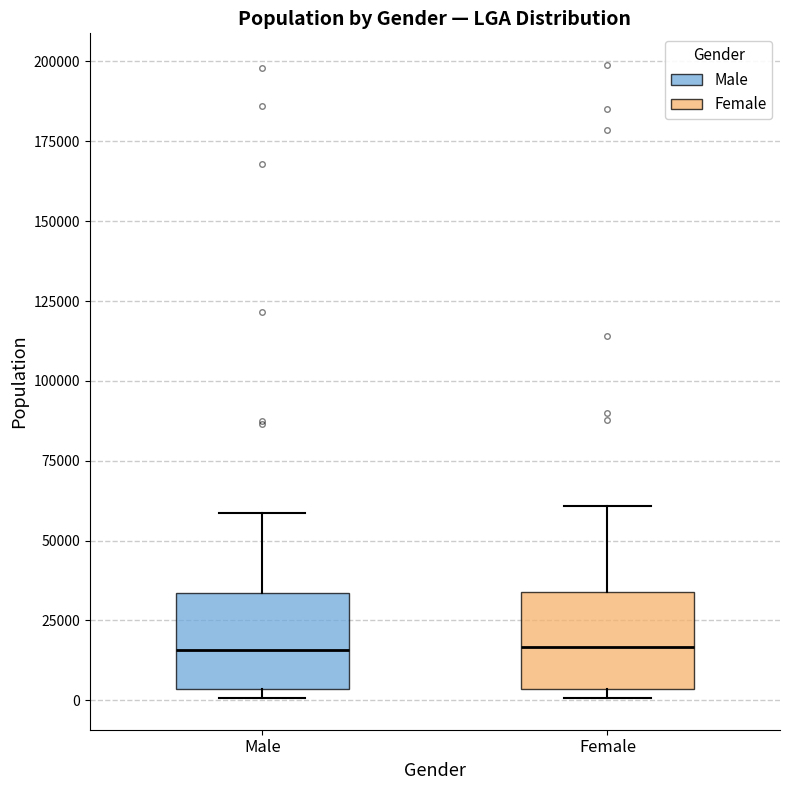

Where does the upper whisker of the box for Male end on the y-axis? The values are not printed on the chart, so give them approximately, as read against the axis.

60000